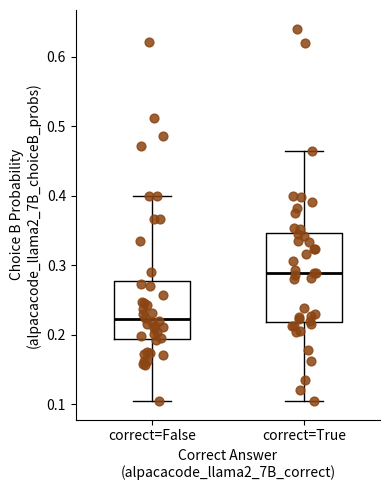

Where does the median line of the box for correct=False sit on the y-axis? The values are not printed on the chart, so give them approximately, as read against the axis.

0.22